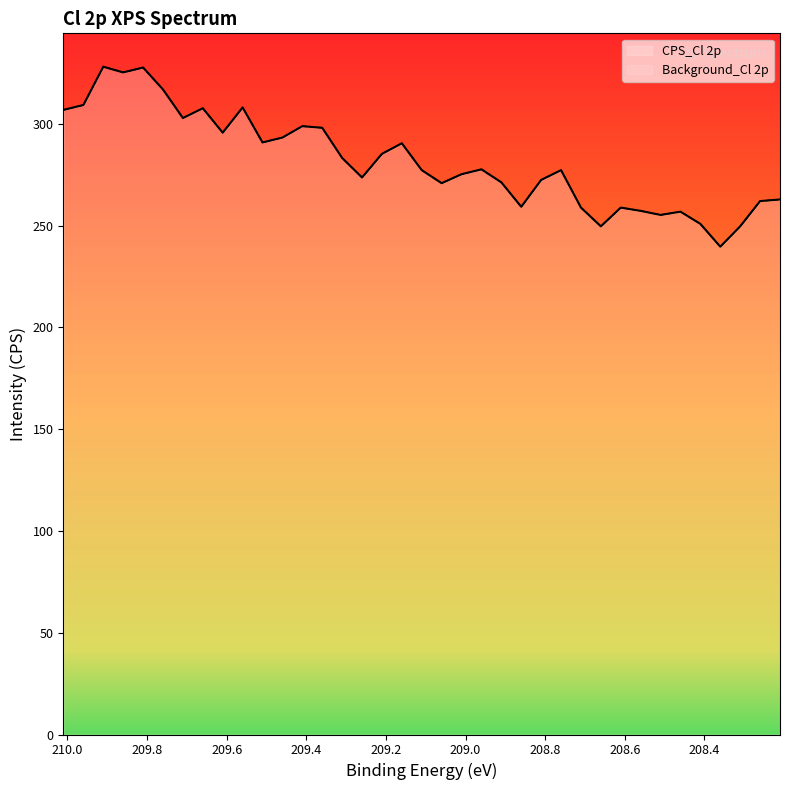

How many lines are shown in the chart?

2